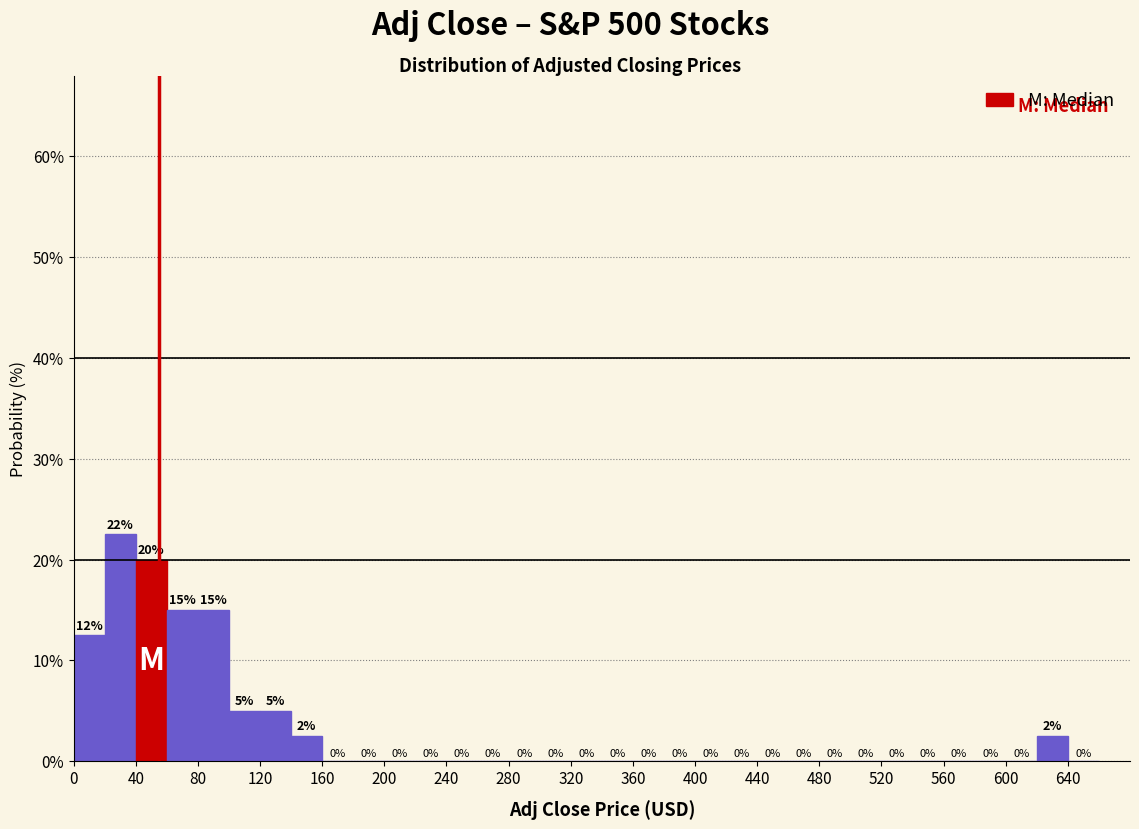

Over which range of the x-axis is the bar tallest?

20 to 40